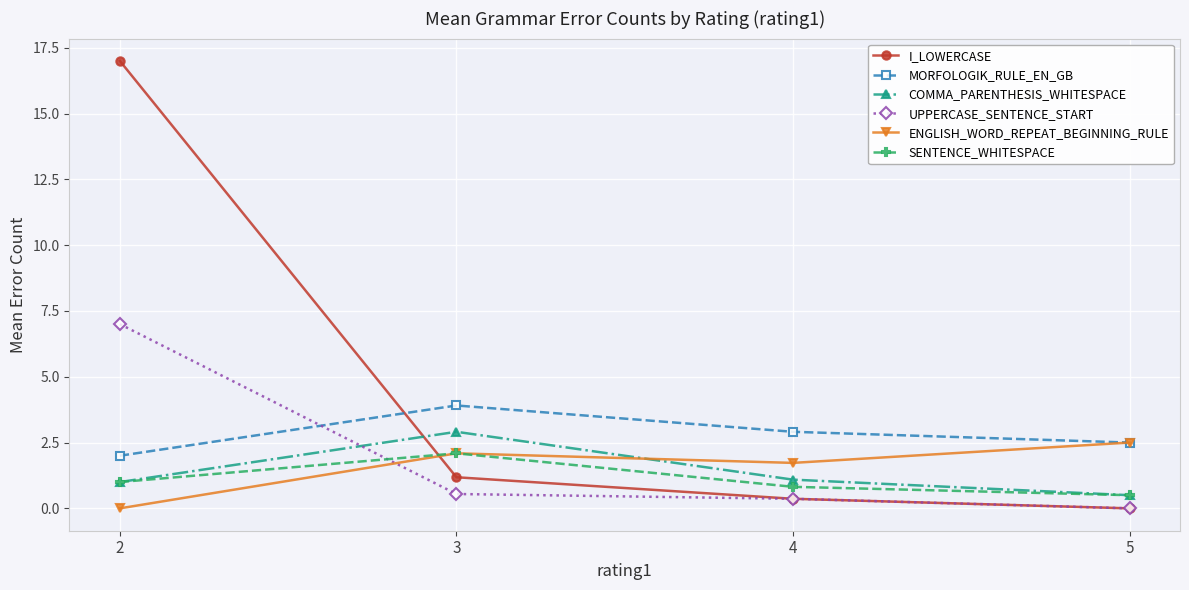

What is the approximate value of UPPERCASE_SENTENCE_START at 4?

0.4